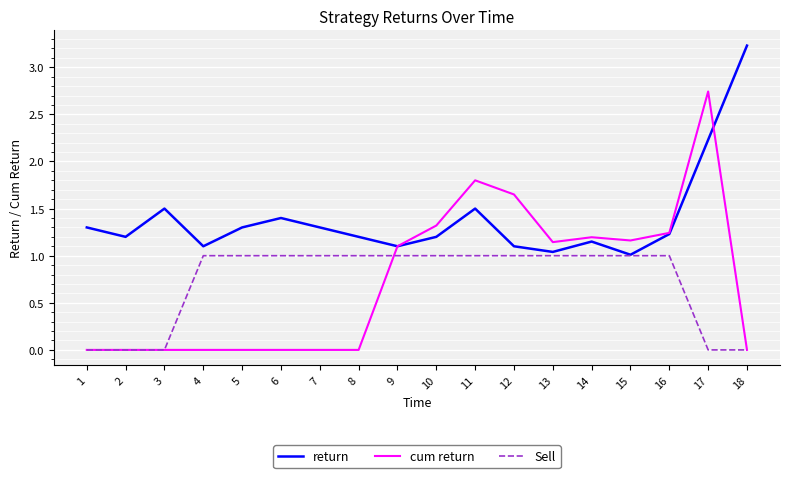

Which series has the largest range (max minus min)?

cum return